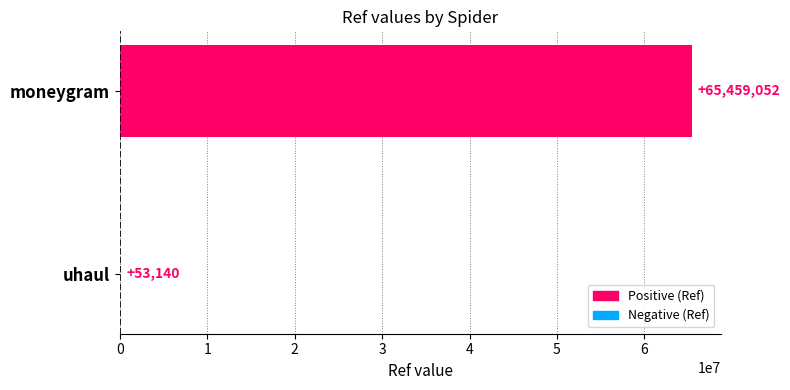

What value does the data have at moneygram, to the nearest 100?

65459100